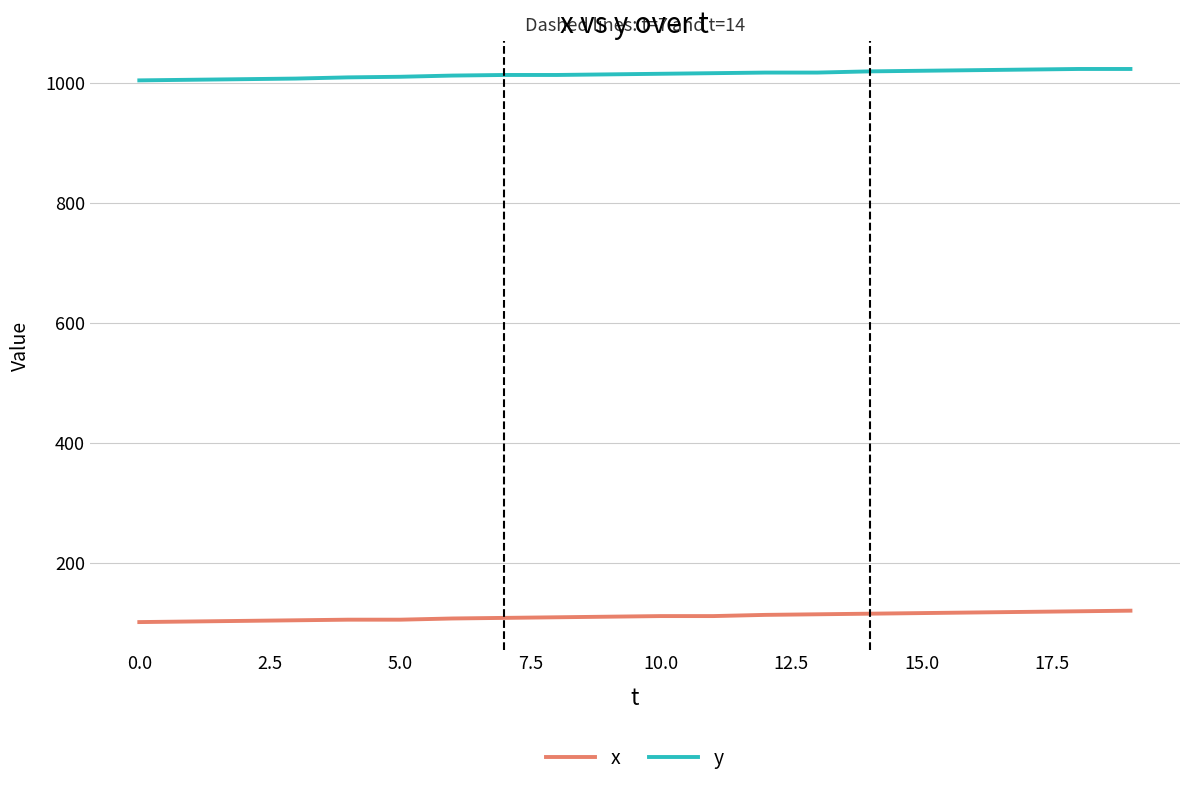

True or false: x and y intersect in this chart.

False